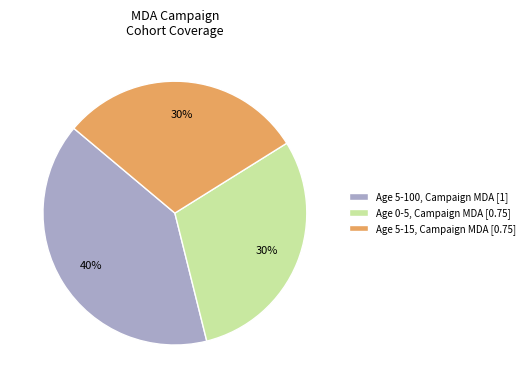

Which slice is the largest?

Age 5-100, Campaign MDA [1]